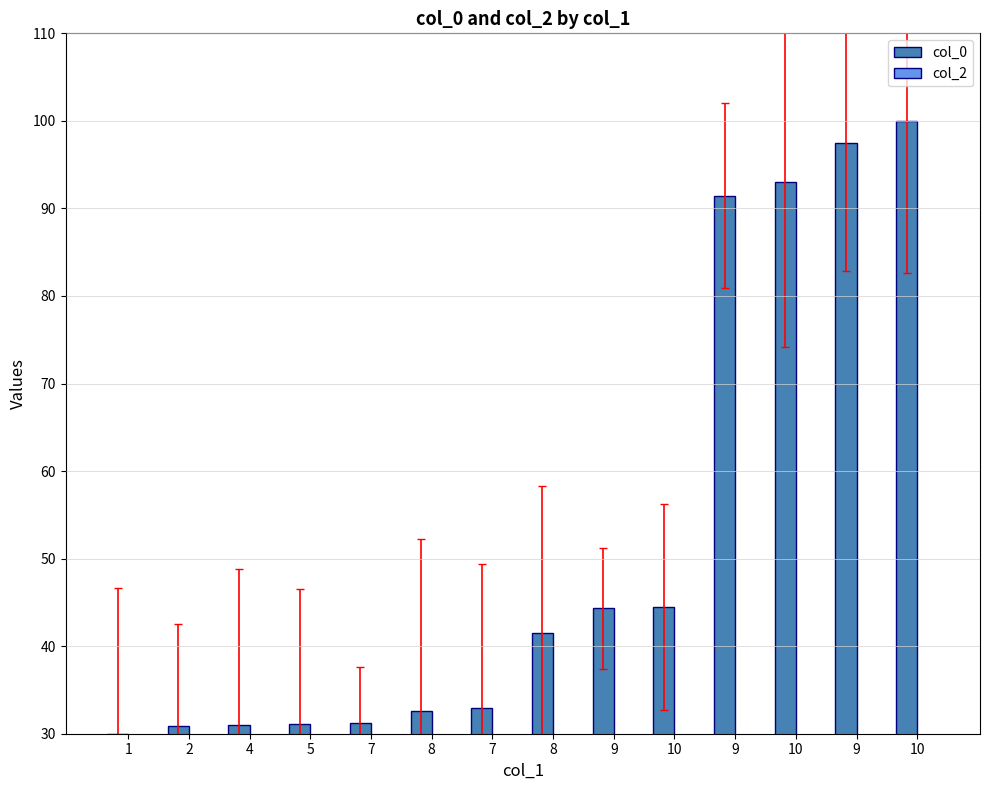

Which category has the lowest value across all series?

1